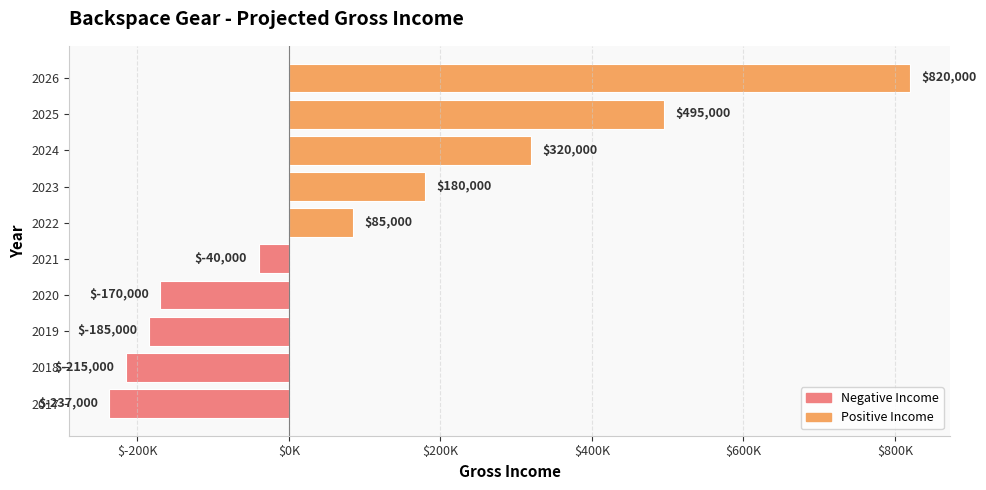

Does the chart contain any negative values?

Yes